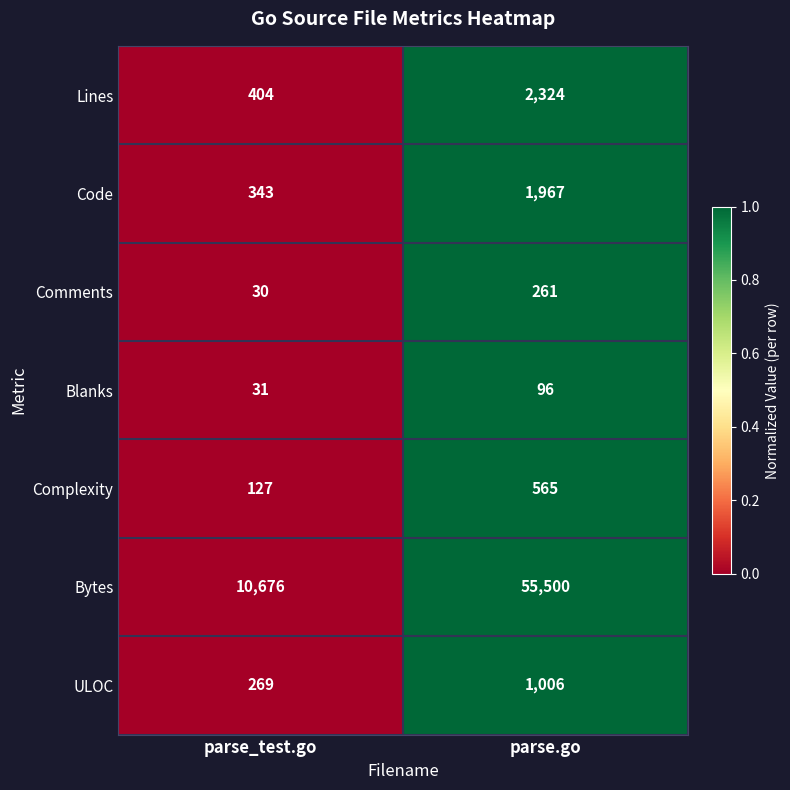

At which label is ULOC closest to 637?

parse_test.go